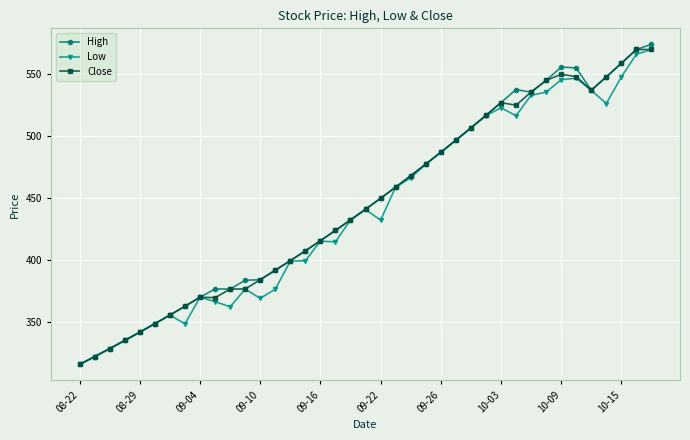

How many distinct data groups are displayed?

3